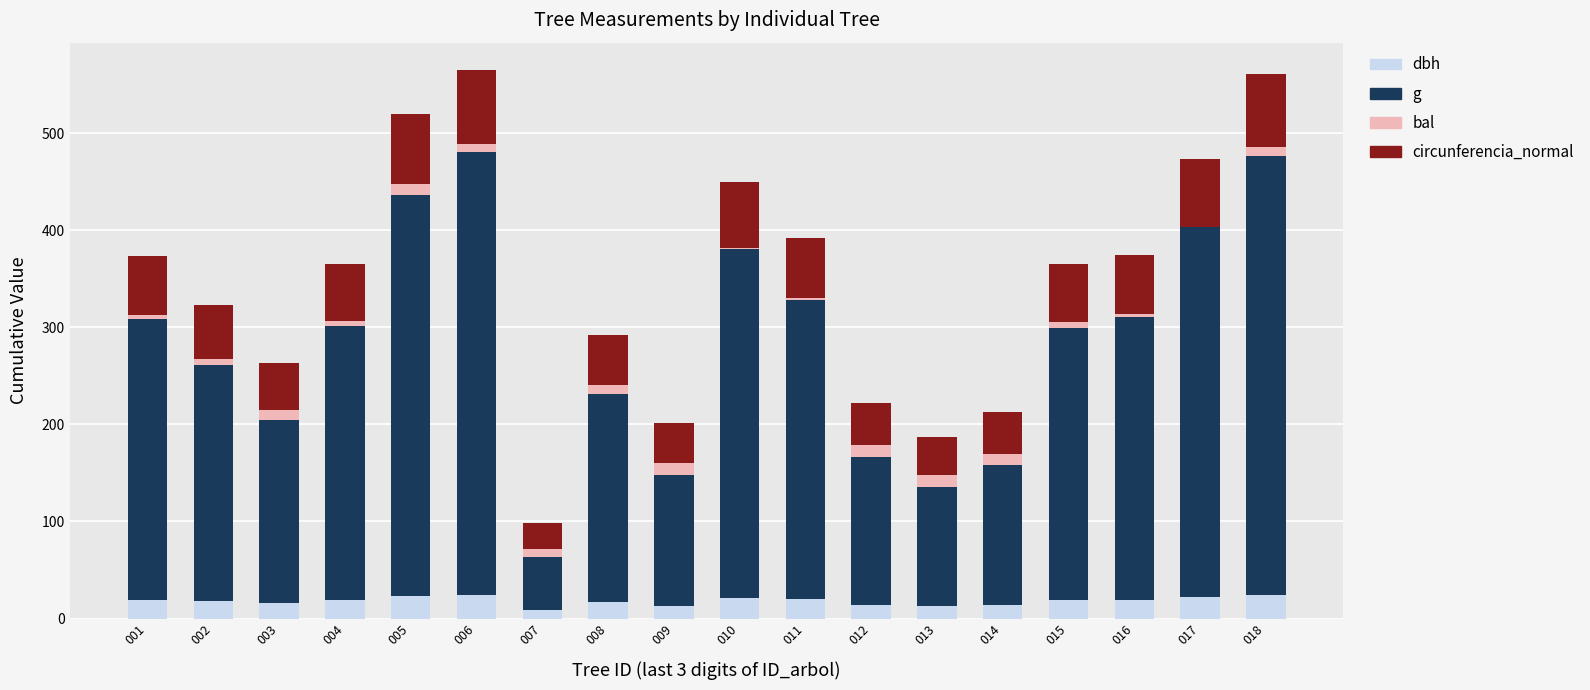

What is the sum of all dbh values?

321.8